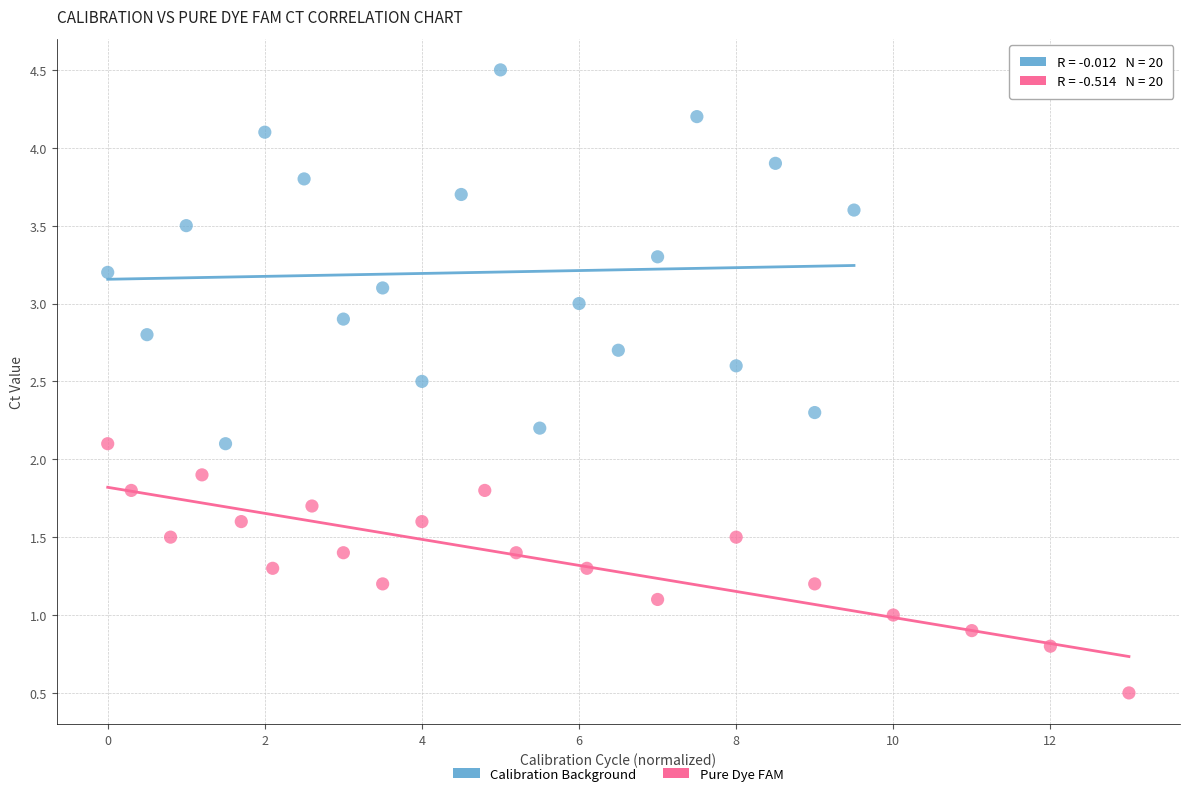

What are all the series names shown in the legend?

Calibration Background, Pure Dye FAM